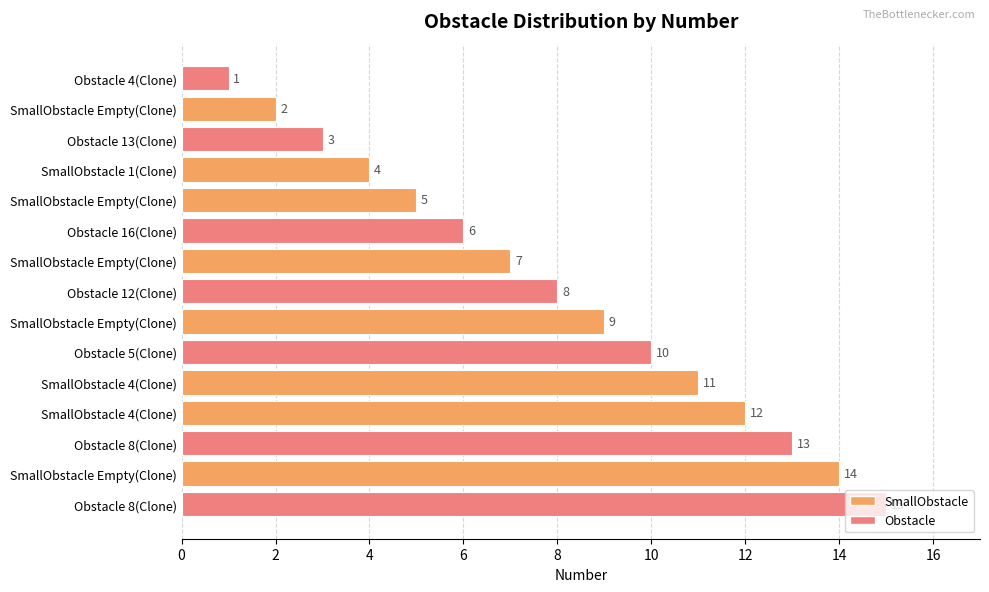

How many values are below 8?

7